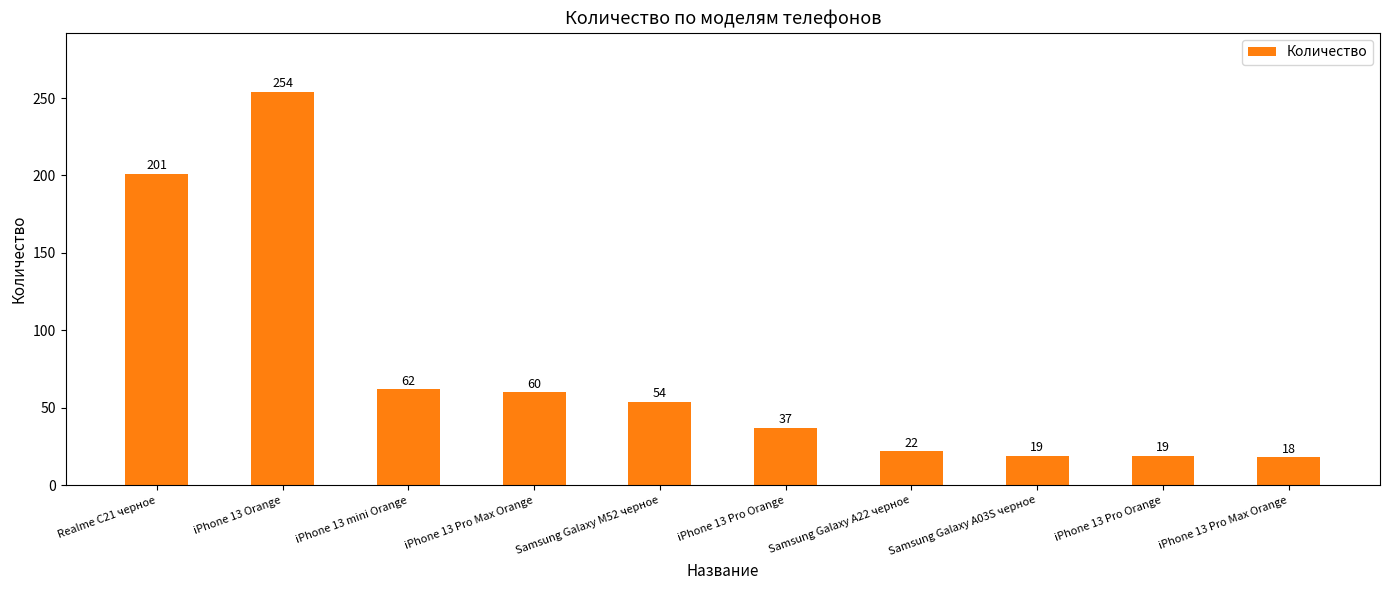

How many series are shown in this chart?

1